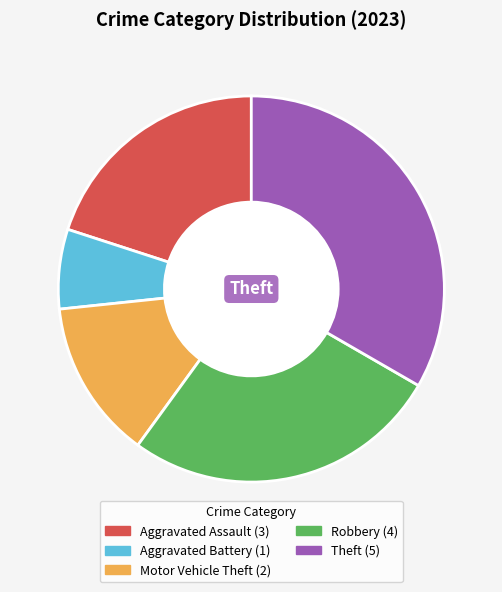

True or false: Motor Vehicle Theft accounts for 23% of the total.

False